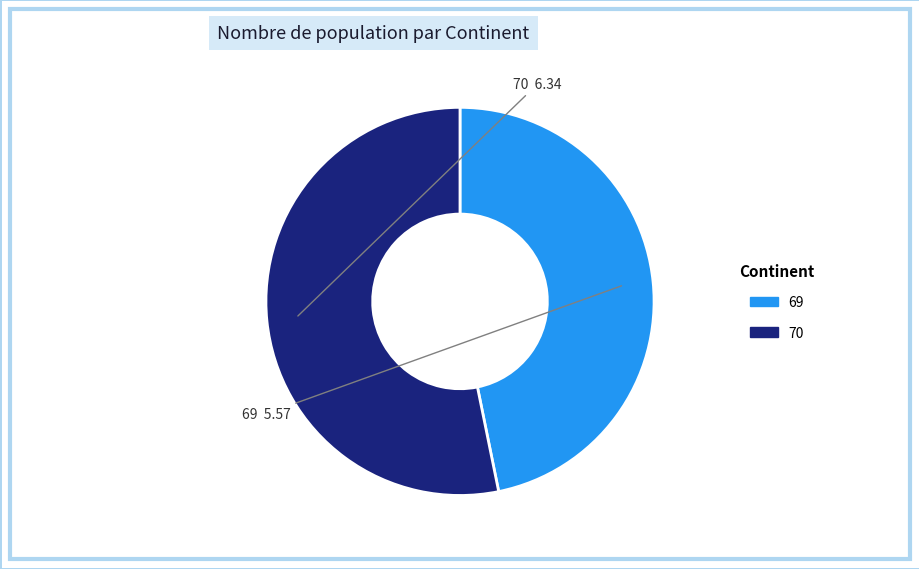

The 69 slice represents 36% of the pie. True or false?

False